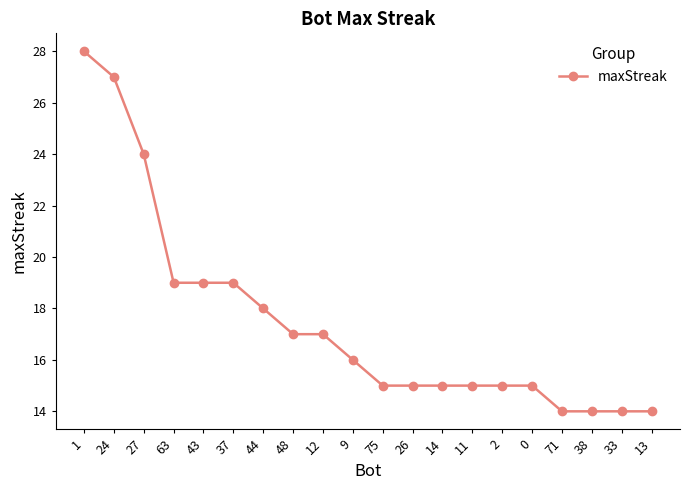

True or false: the data shows 19 at 63.

True